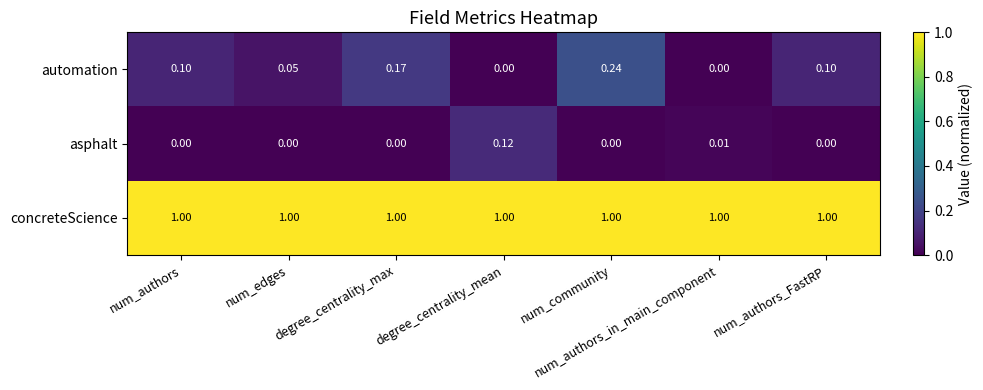

At which category is the sum across all series the highest?

num_community